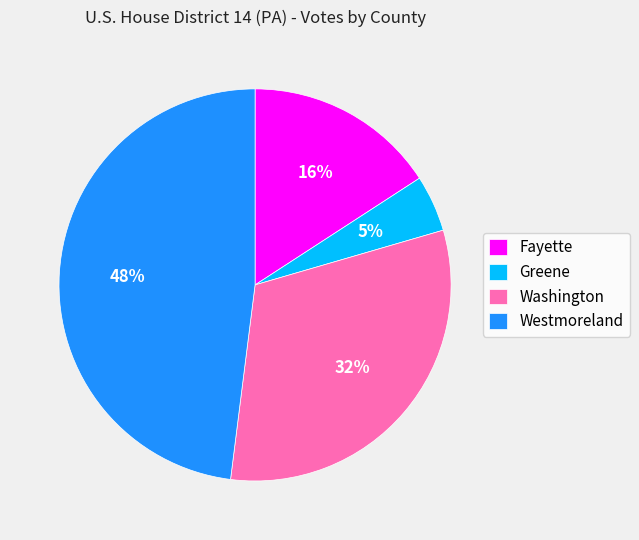

Is the sum of Greene and Washington greater than half?

No